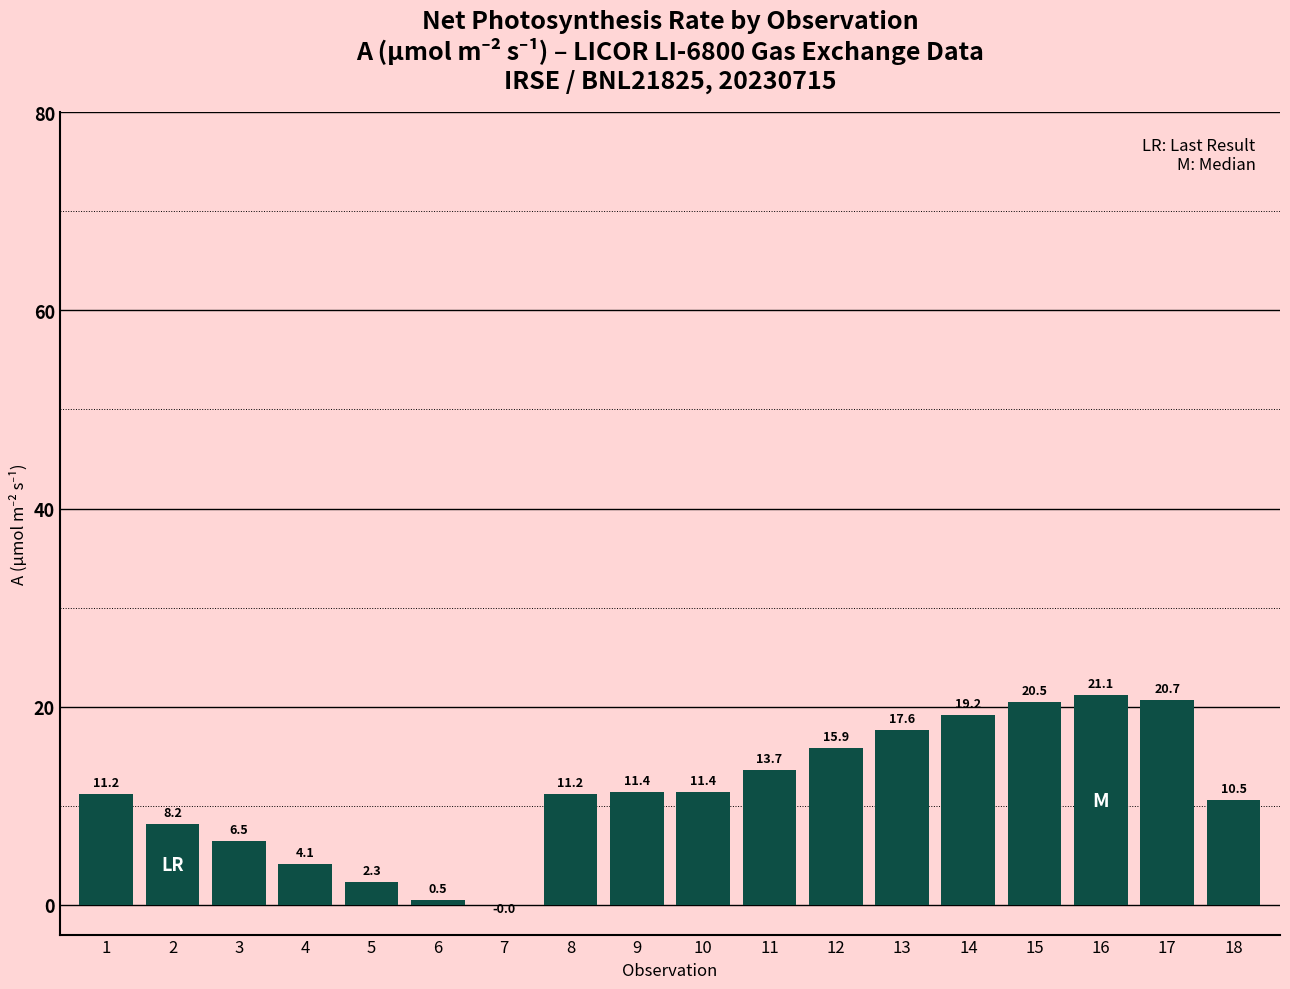

Is it true that the value at 6 is 0.5?

True